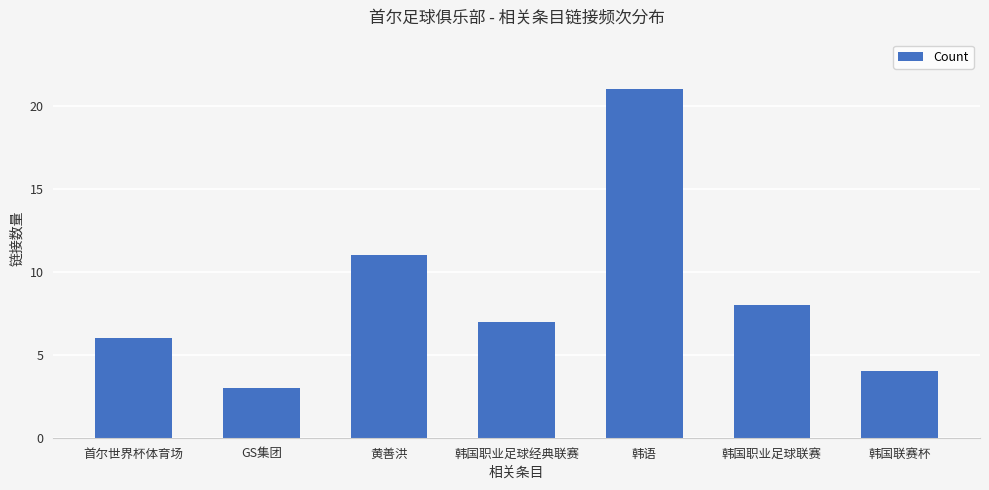

What is the sum of all values?

60